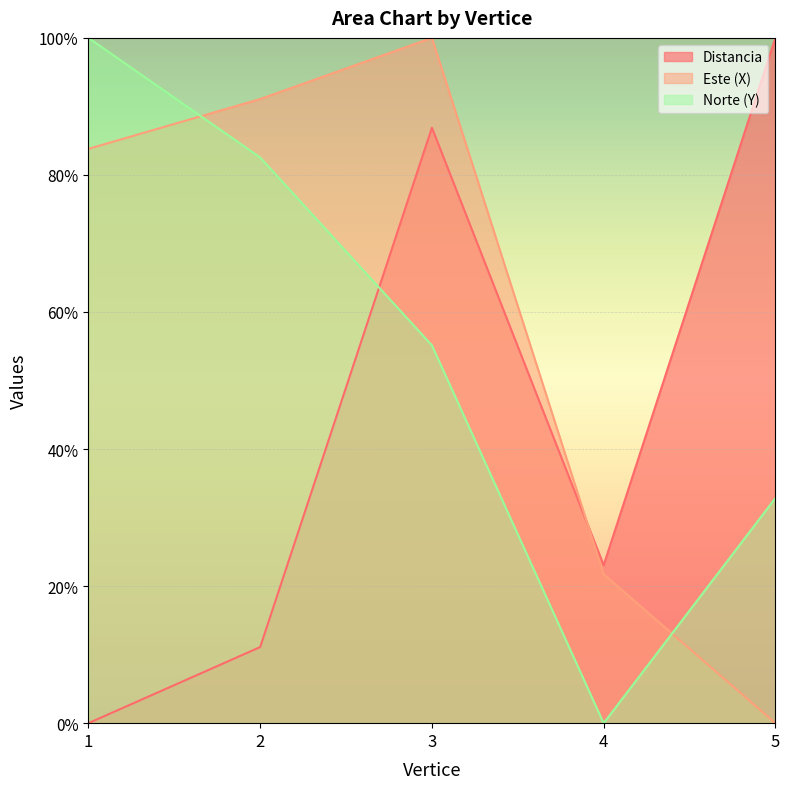

Where is Este (X) nearest to the value 50?

4